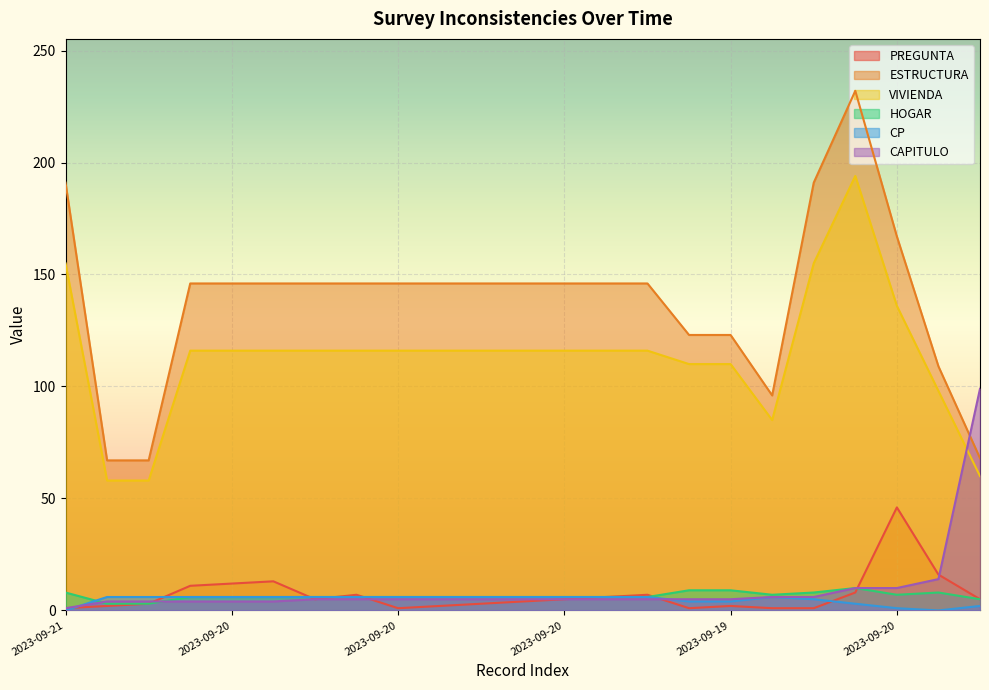

What is the greatest value displayed?

232